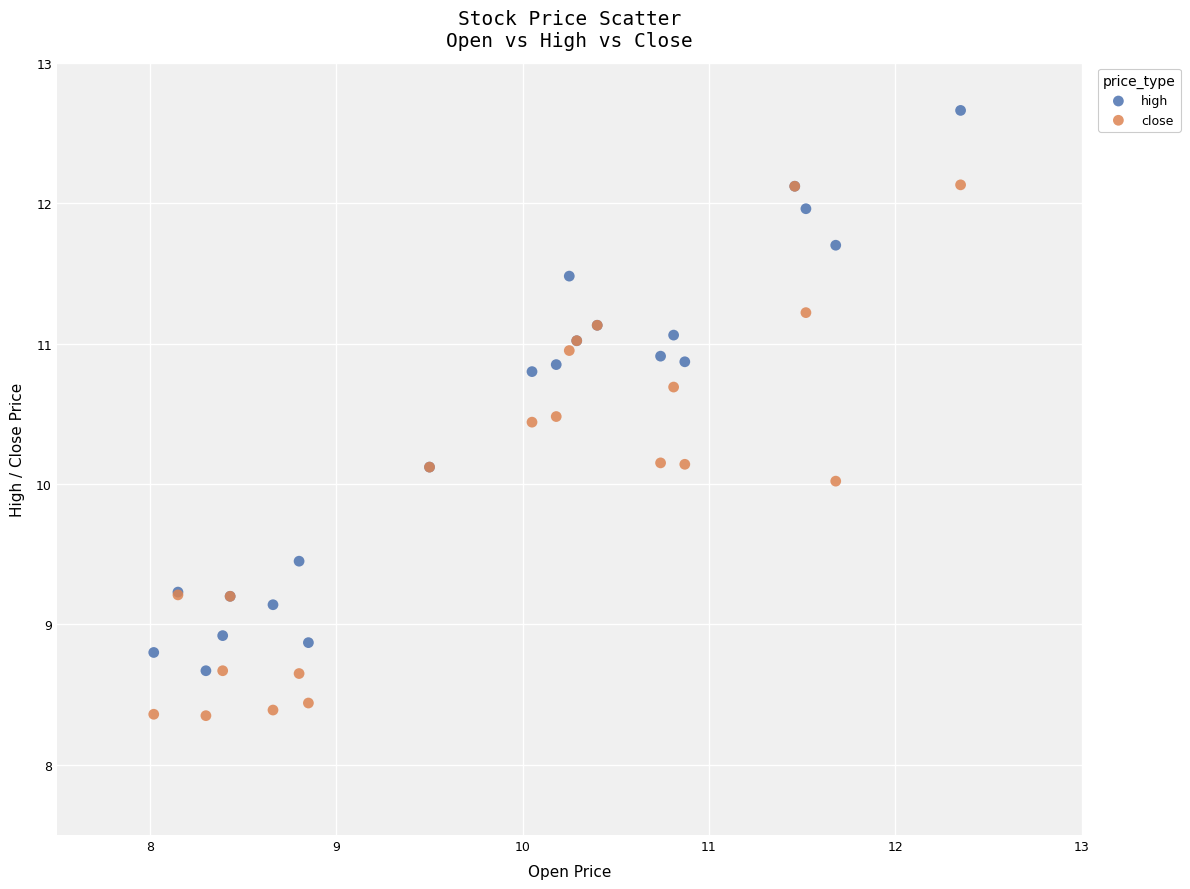

Which series has the widest spread of Y values?

high